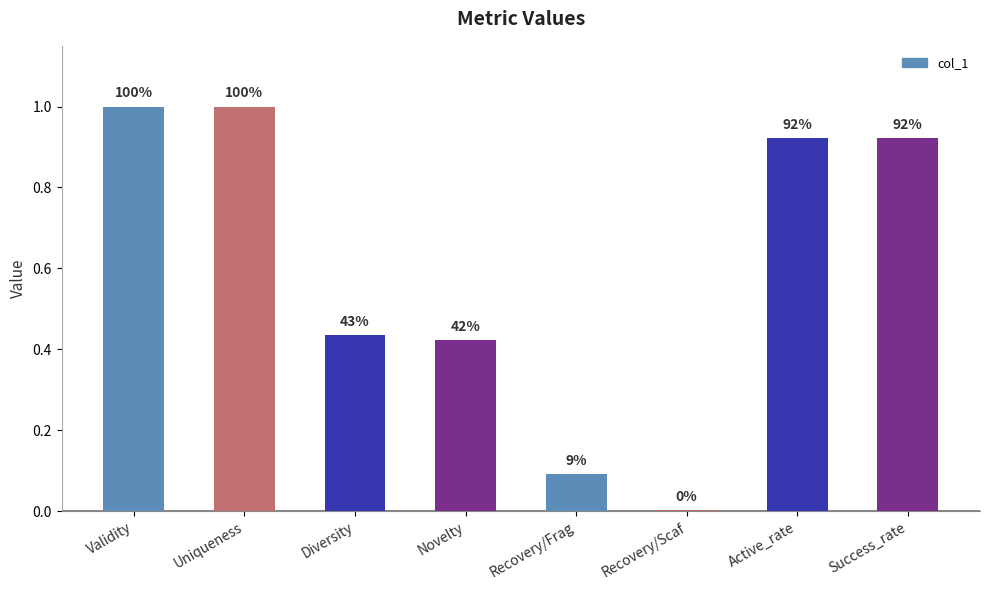

Rank the categories by value from lowest to highest.

Recovery/Scaf, Recovery/Frag, Novelty, Diversity, Active_rate, Success_rate, Validity, Uniqueness